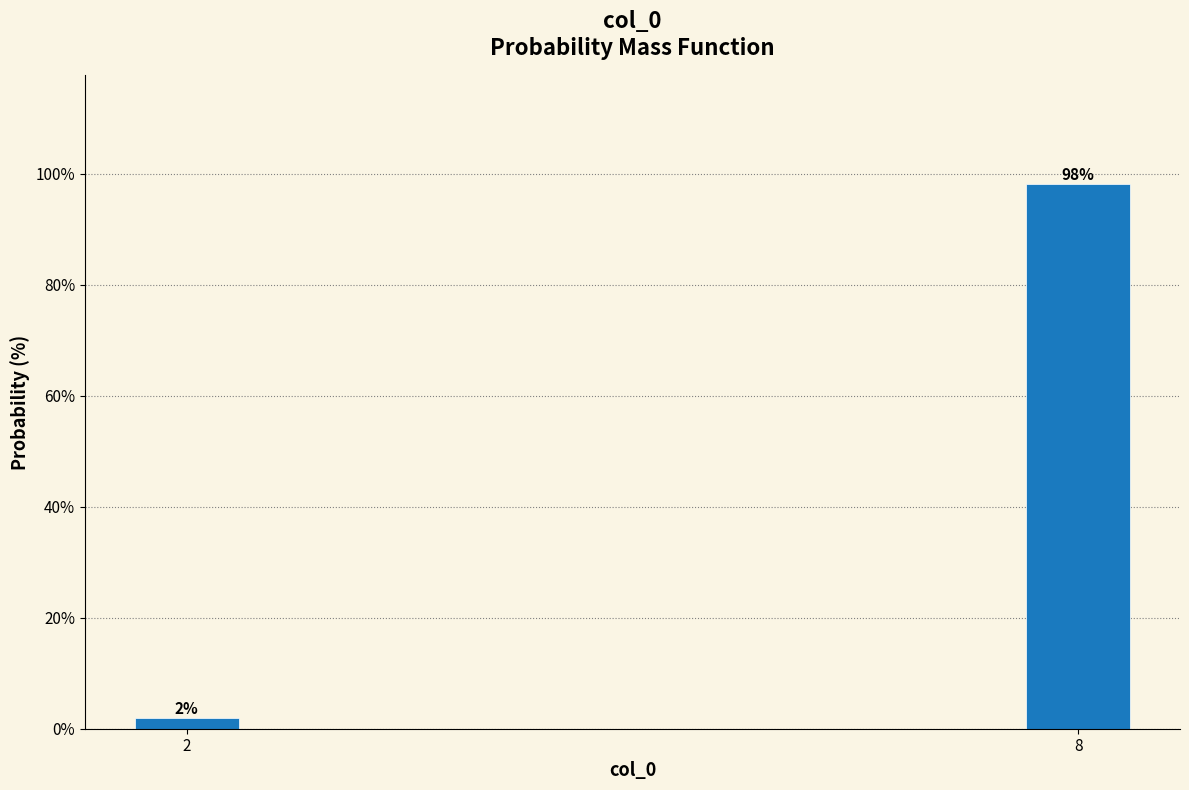

Between 2 and 8, which is larger?

8